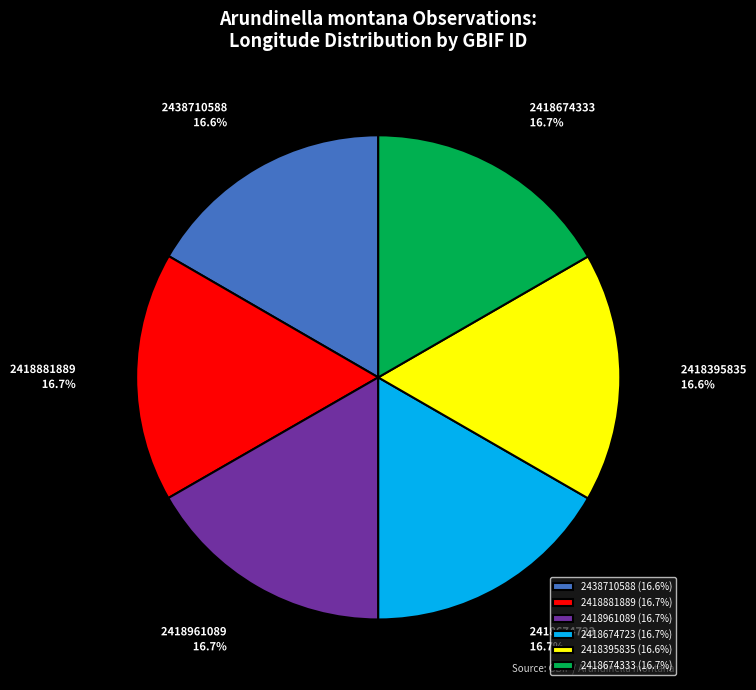

Does 2418961089 represent more than half of the total?

No